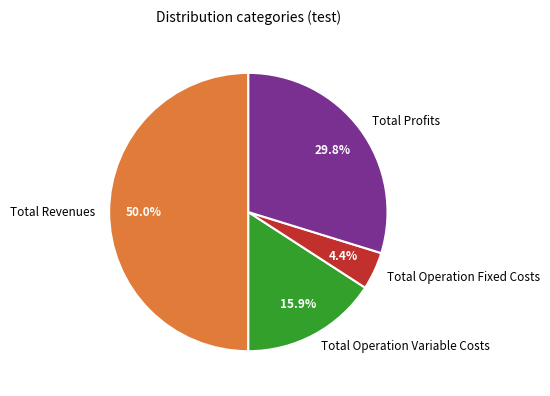

Is it true that Total Operation Fixed Costs is 4% of the pie?

True